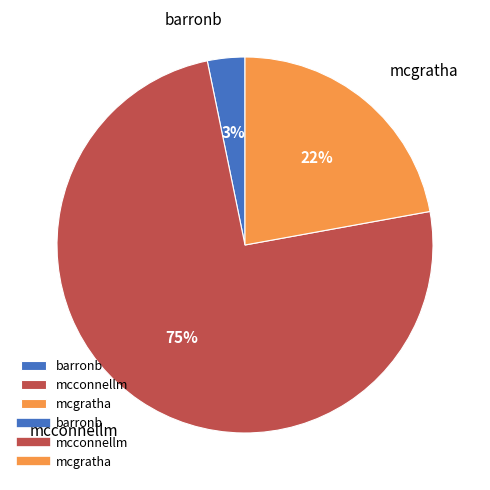

Rank the categories by value from highest to lowest.

mcconnellm, mcgratha, barronb